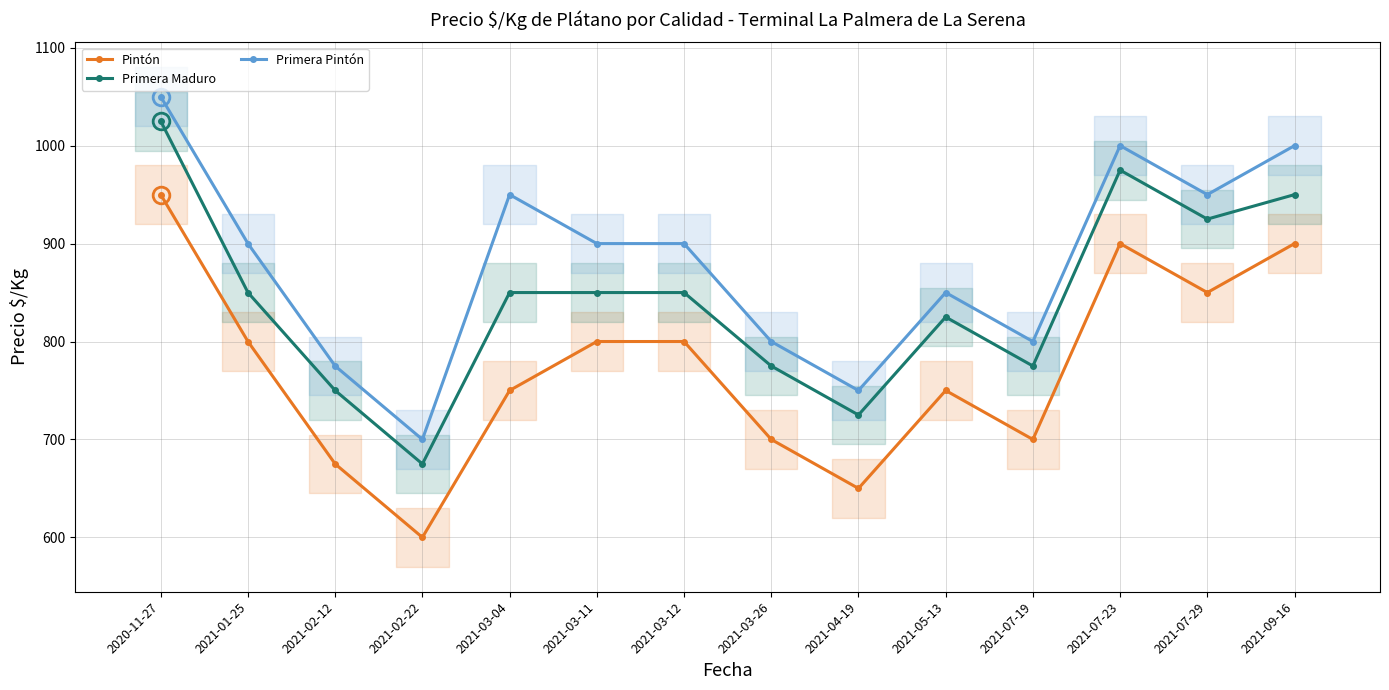

At which label is Primera Maduro closest to 850?

2021-01-25